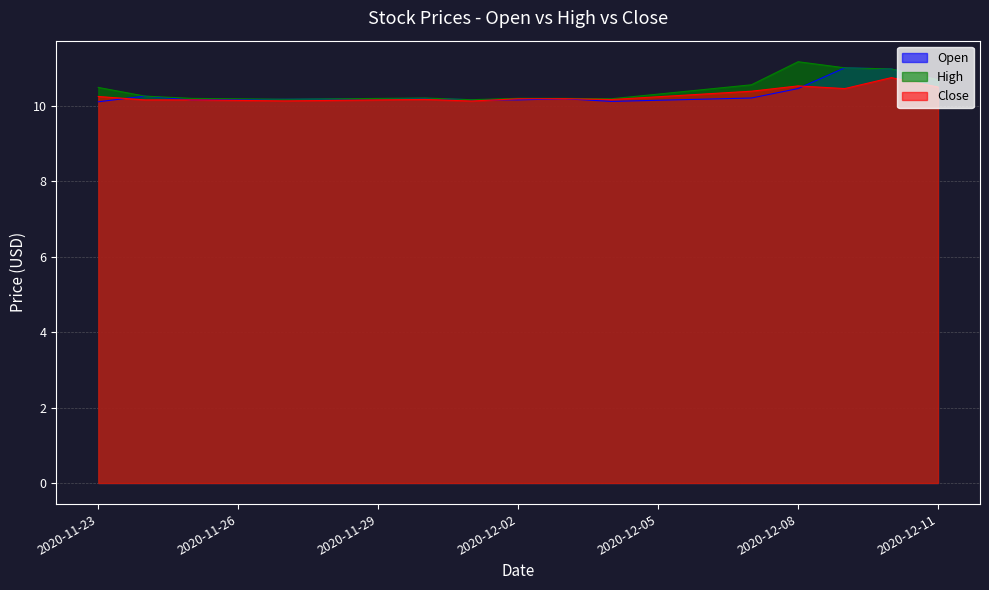

What is the sum of all High values?

146.4